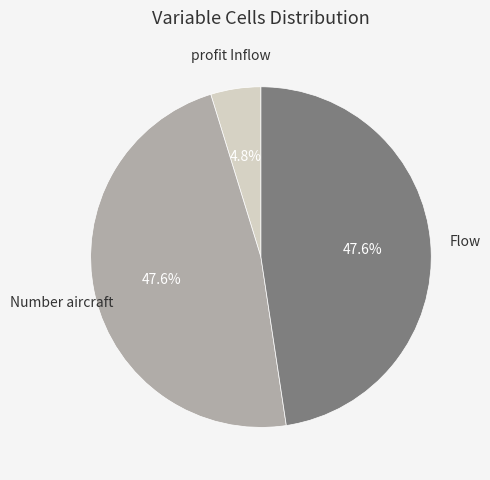

Which category has the smallest portion of the pie?

profit Inflow